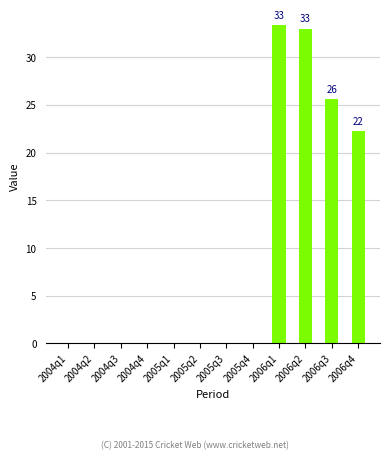

At which label is the value closest to 16?

2006q4